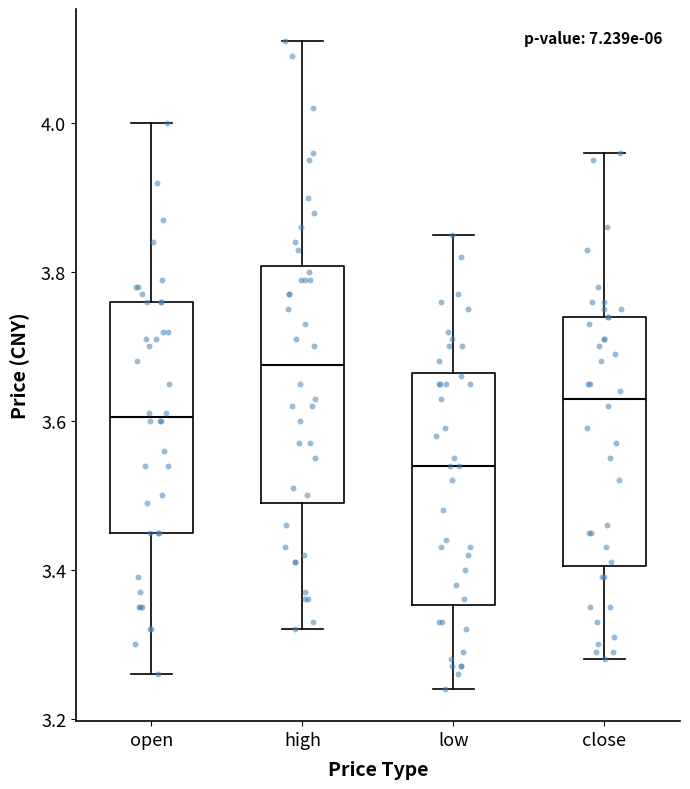

Reading left to right, transcribe this box plot: for each box, give where its median line is, the range the box spans, and where its two whiskers end, as read against the y-axis. The values are not printed on the chart, so give them approximately, as read against the axis.

open: median 3.60, box 3.46 to 3.76, whiskers 3.26 to 4.00
high: median 3.68, box 3.50 to 3.80, whiskers 3.32 to 4.12
low: median 3.54, box 3.36 to 3.66, whiskers 3.24 to 3.86
close: median 3.64, box 3.40 to 3.74, whiskers 3.28 to 3.96